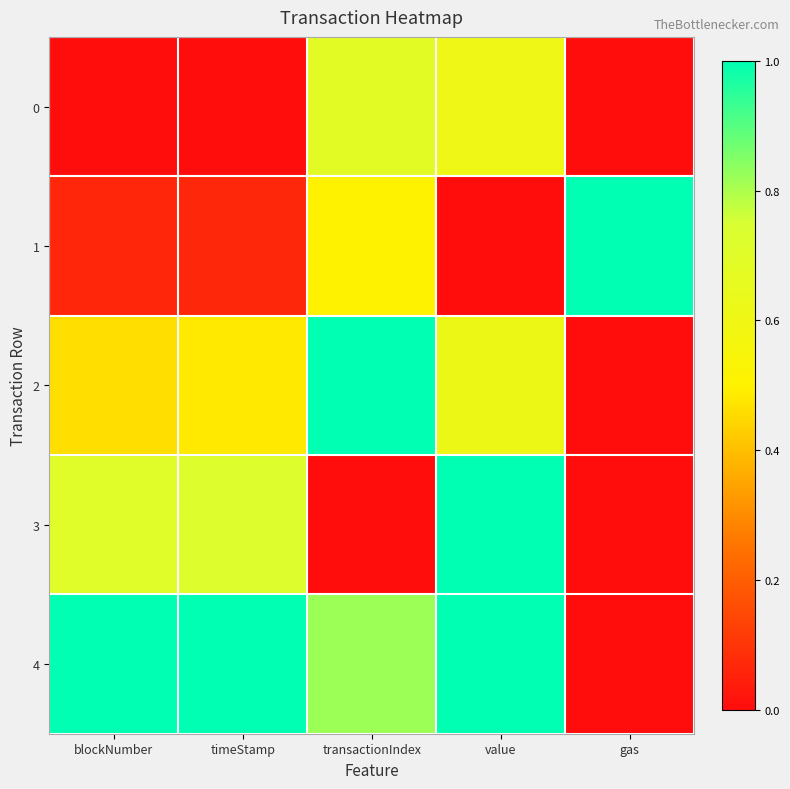

Which has a higher value, transactionIndex or timeStamp?

transactionIndex